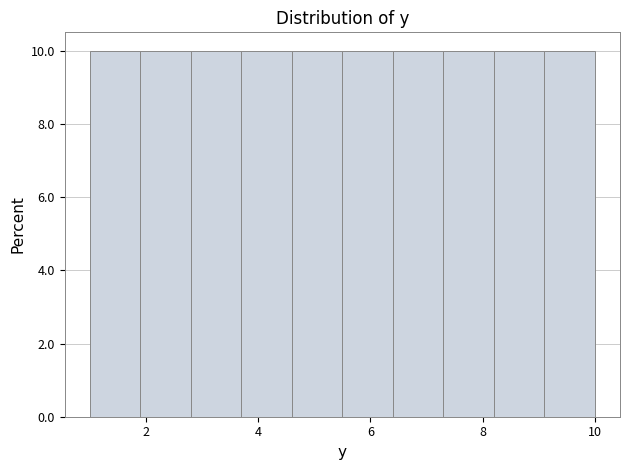

Reading left to right, transcribe this chart: for each bar, give the range it covers on the x-axis and its height. Neither the bar edges nor the heights are printed on the chart, so give them approximately, as read against the axes.

1.0 to 1.9: 10
1.9 to 2.8: 10
2.8 to 3.7: 10
3.7 to 4.6: 10
4.6 to 5.5: 10
5.5 to 6.4: 10
6.4 to 7.3: 10
7.3 to 8.2: 10
8.2 to 9.1: 10
9.1 to 10.0: 10